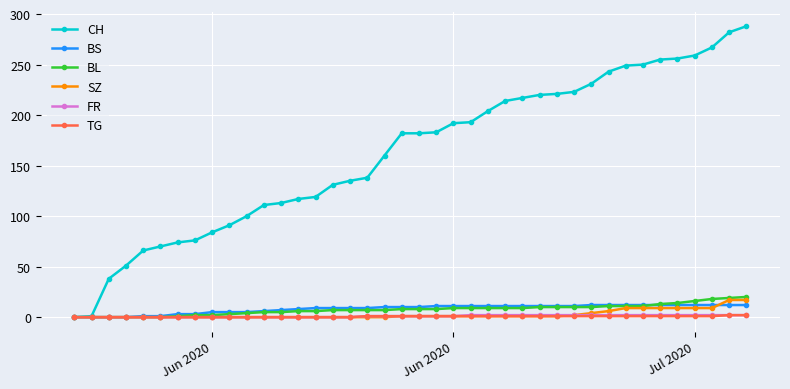

Which series has the largest total across all categories?

CH